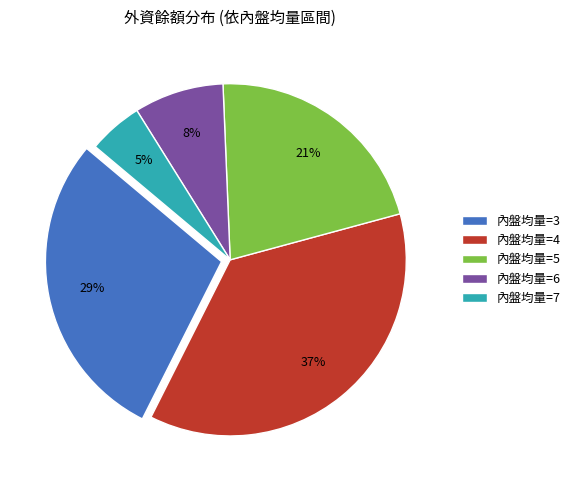

Which category has the biggest portion of the pie?

內盤均量=4